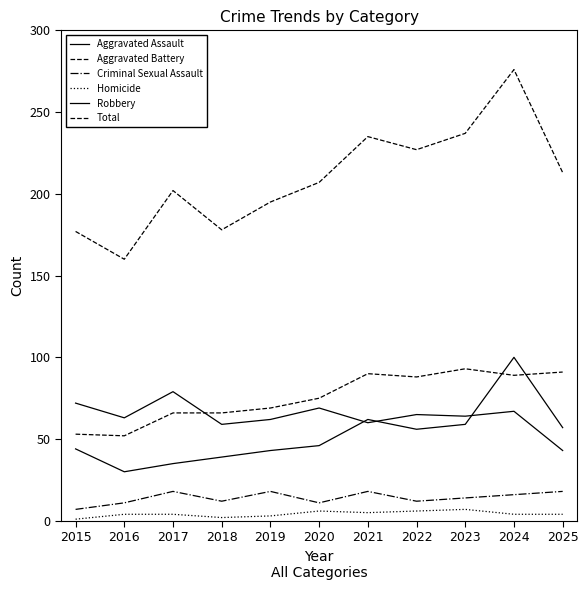

How many data points in Homicide are less than 4?

3